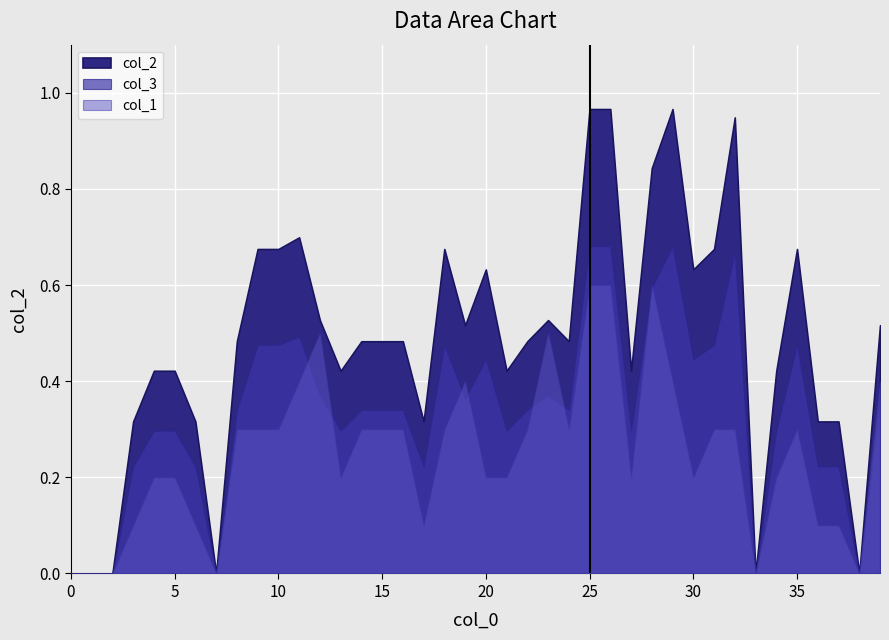

How many series are shown in this chart?

3